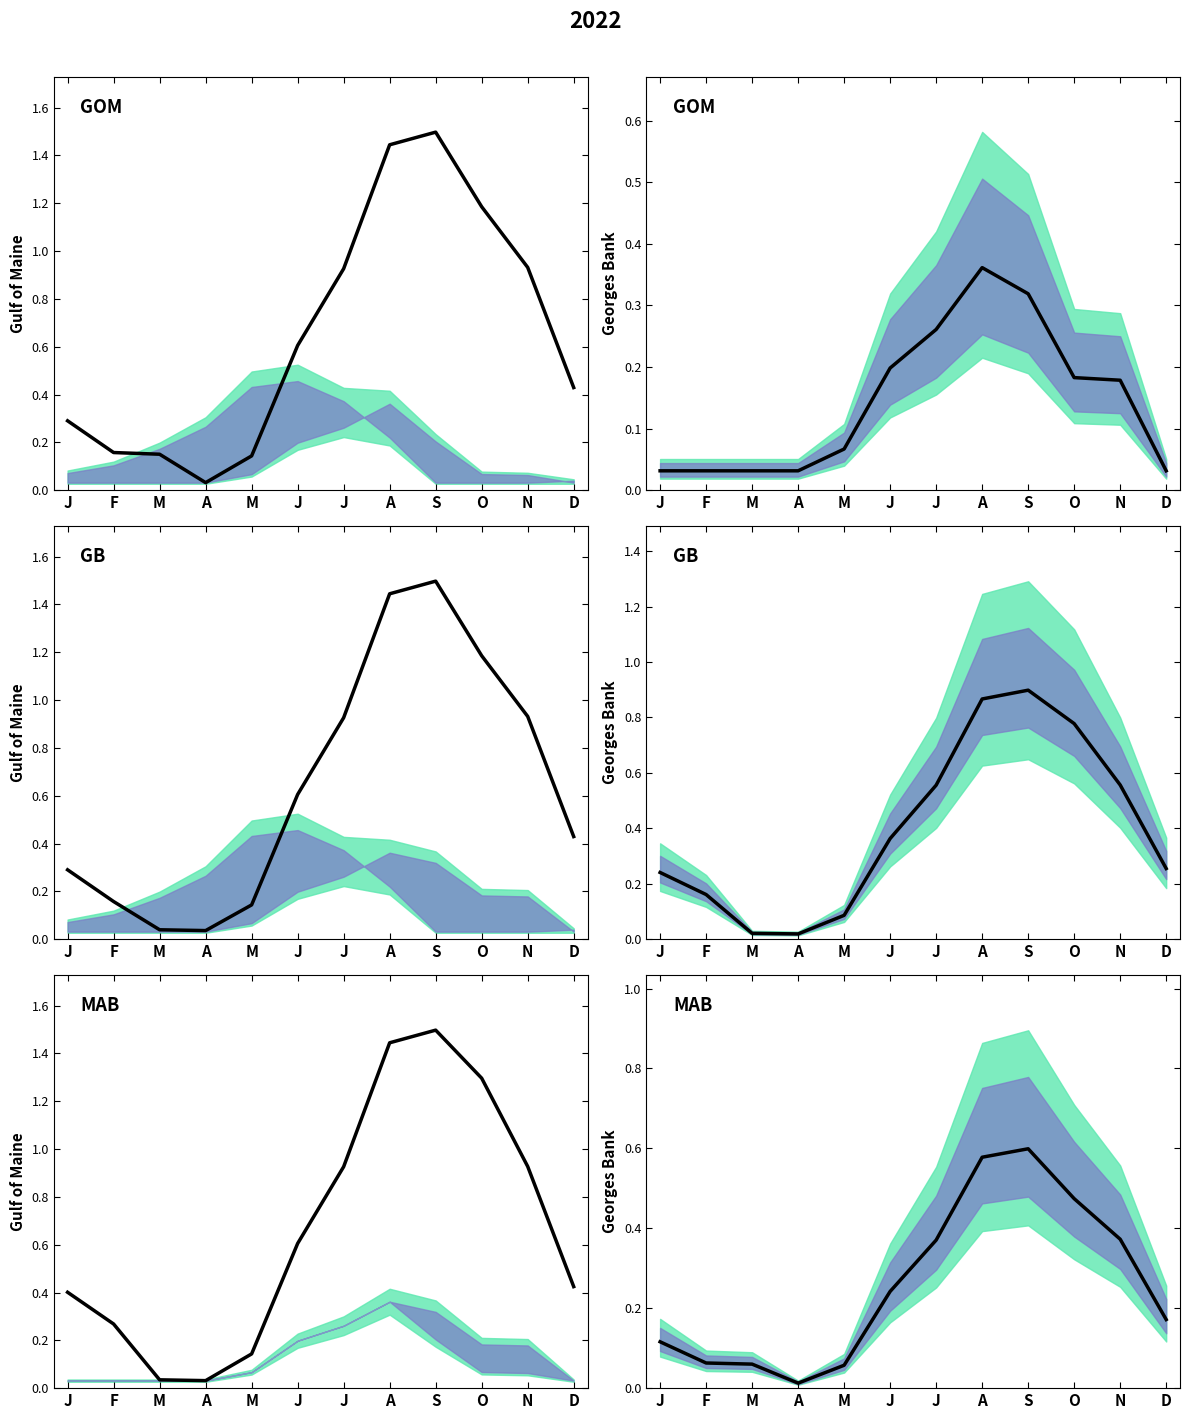

Between N and J, which is larger?

N